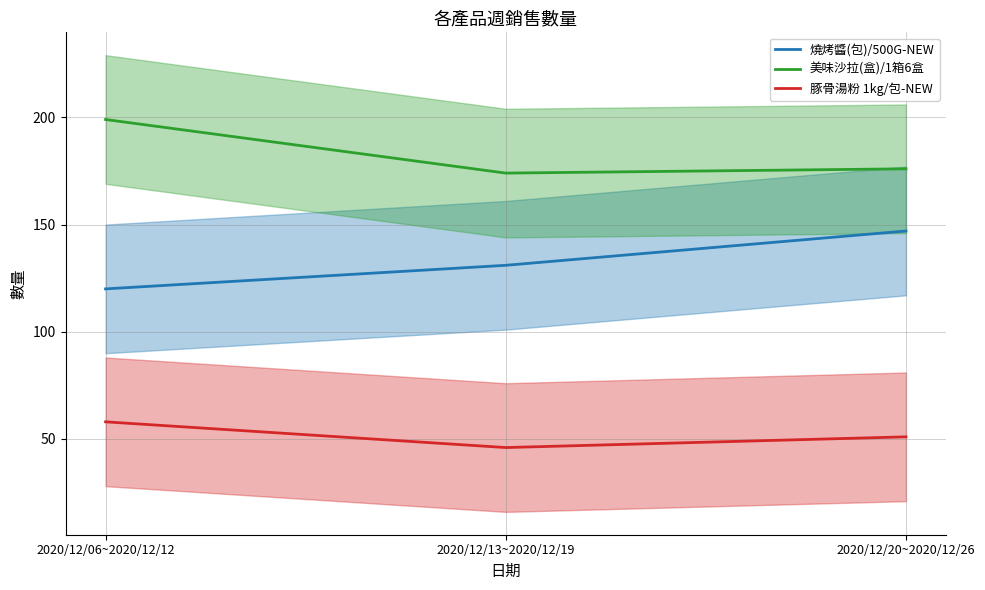

Is the value of 燒烤醬(包)/500G-NEW at 2020/12/13~2020/12/19 greater than the value of 美味沙拉(盒)/1箱6盒 at 2020/12/06~2020/12/12?

No